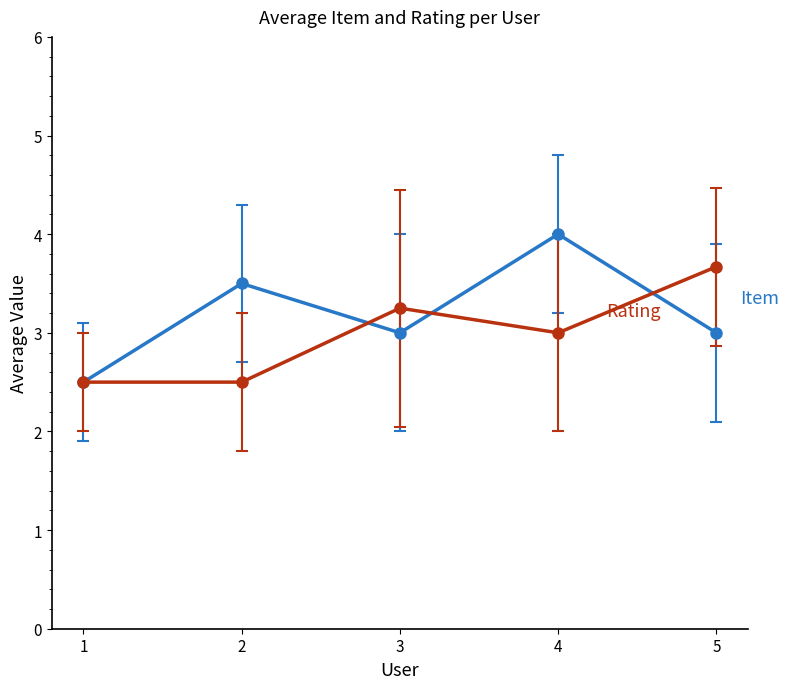

Which category has the highest value across all series?

4